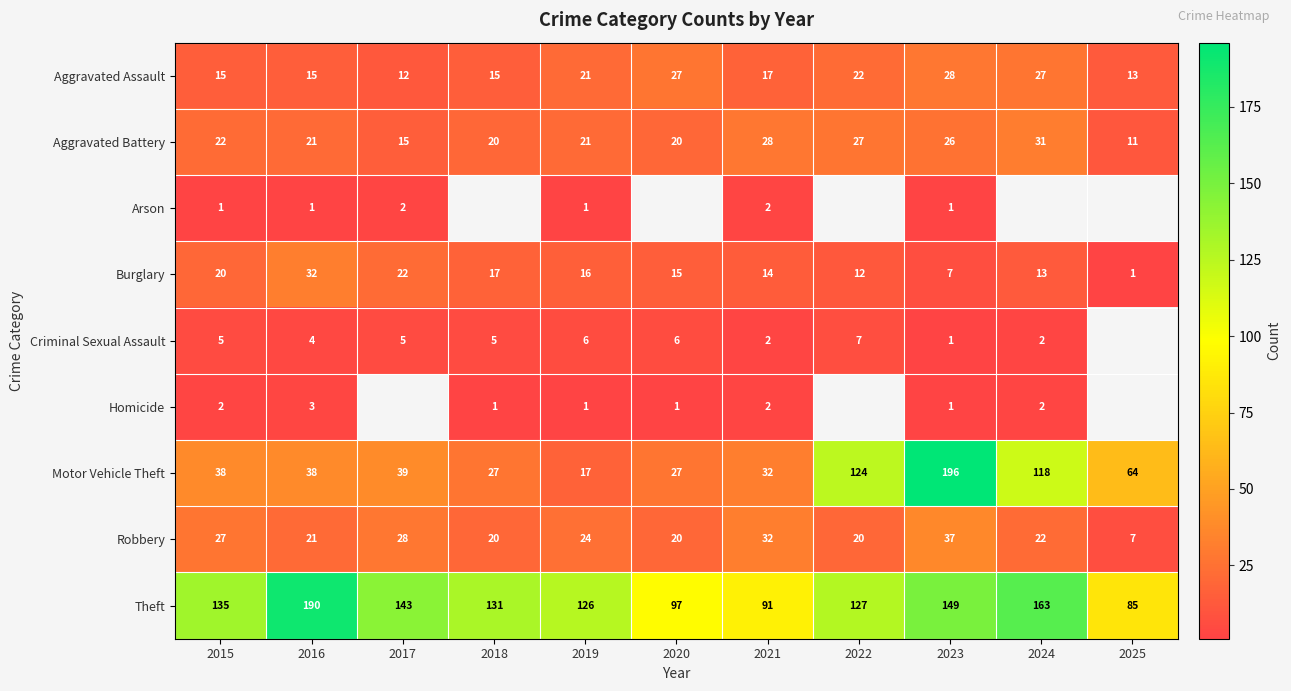

Where does the Aggravated Assault series first go above 17?

2019